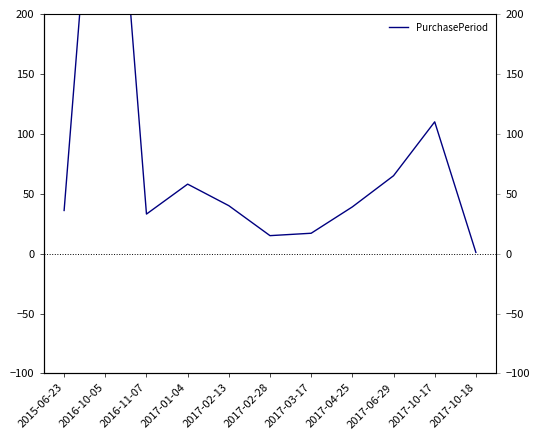

Where is the data nearest to the value 235?

2017-10-17